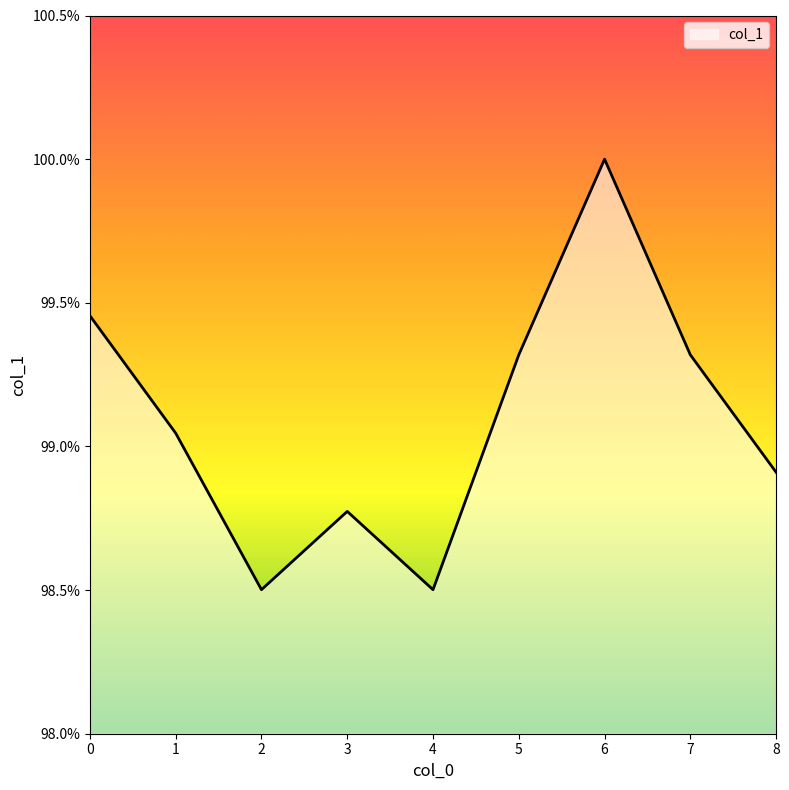

Is this an area chart (filled region under the line)?

Yes